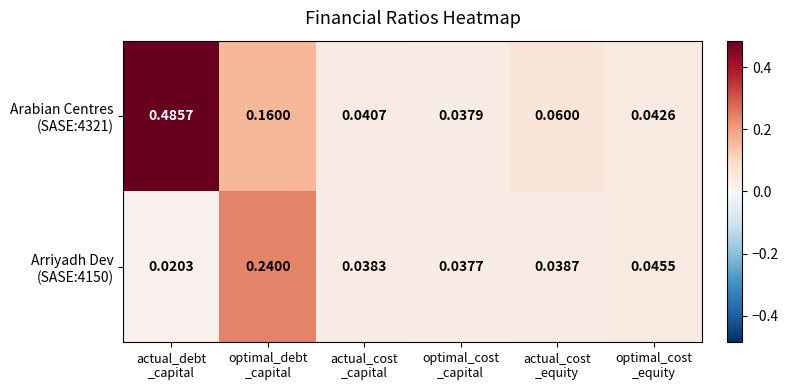

How many series are shown in this chart?

2